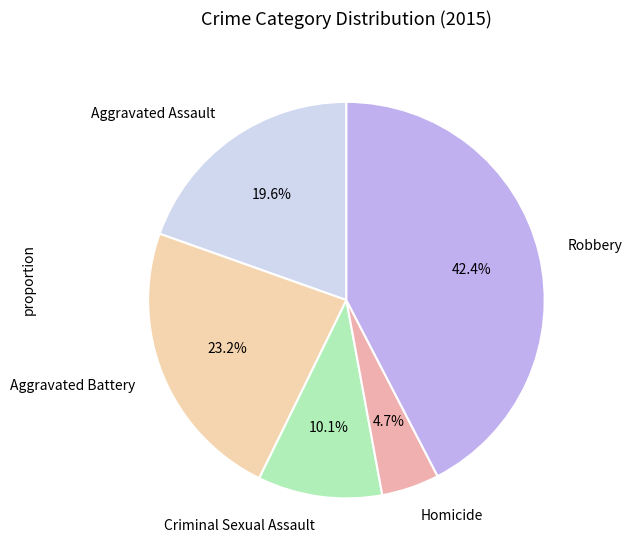

To the nearest percent, what portion does Homicide represent?

5%